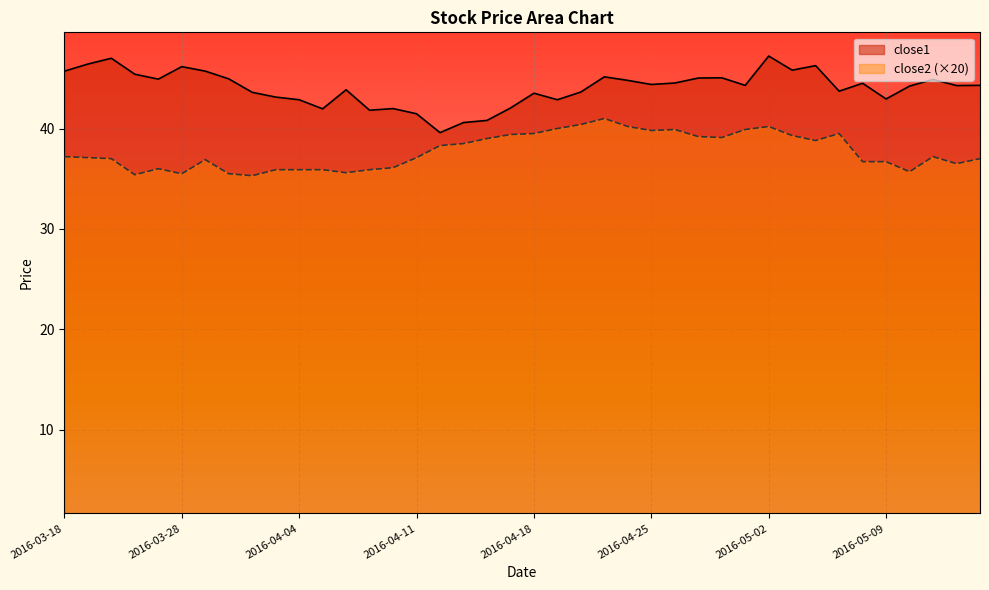

Which series has the widest spread of values?

close1